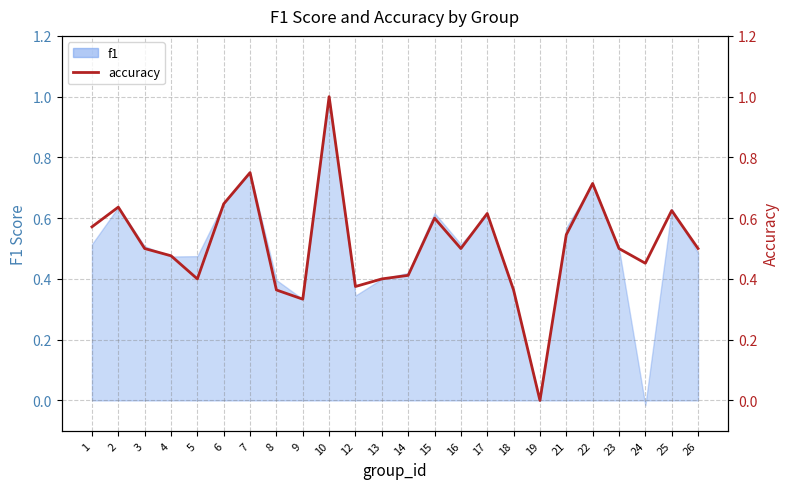

Count the number of categories in the chart.

24